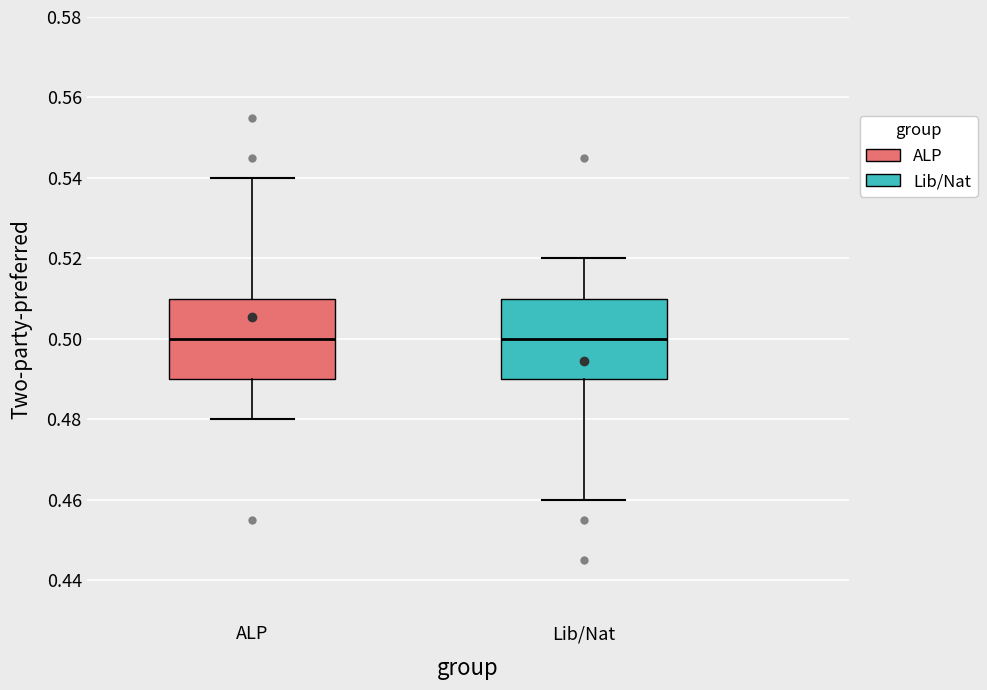

Reading left to right, transcribe this box plot: for each box, give where its median line is, the range the box spans, and where its two whiskers end, as read against the y-axis. The values are not printed on the chart, so give them approximately, as read against the axis.

ALP: median 0.50, box 0.49 to 0.51, whiskers 0.48 to 0.54
Lib/Nat: median 0.50, box 0.49 to 0.51, whiskers 0.46 to 0.52